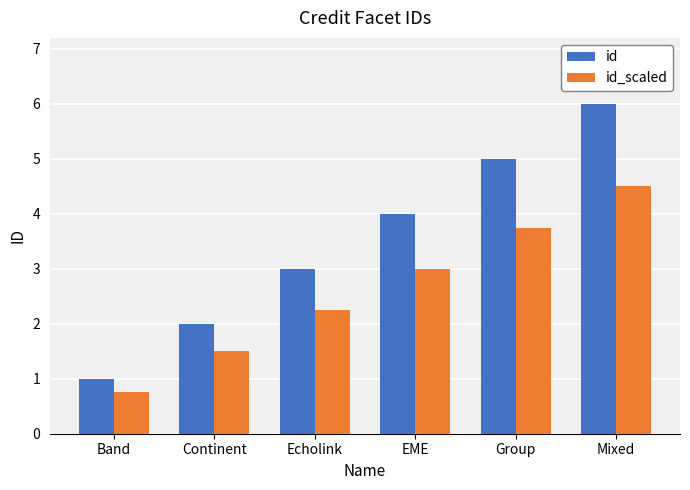

Is it true that id_scaled equals 5.4 at Group?

False